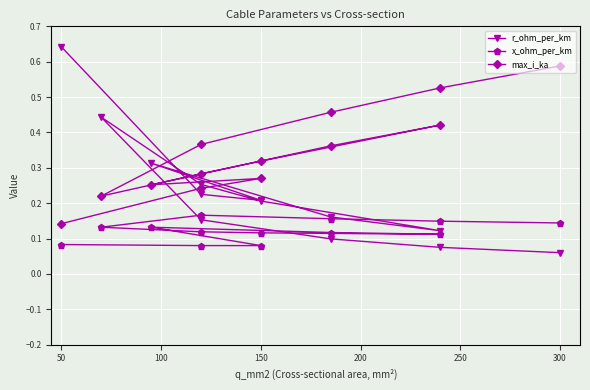

How many intersections are there between max_i_ka and r_ohm_per_km?

5